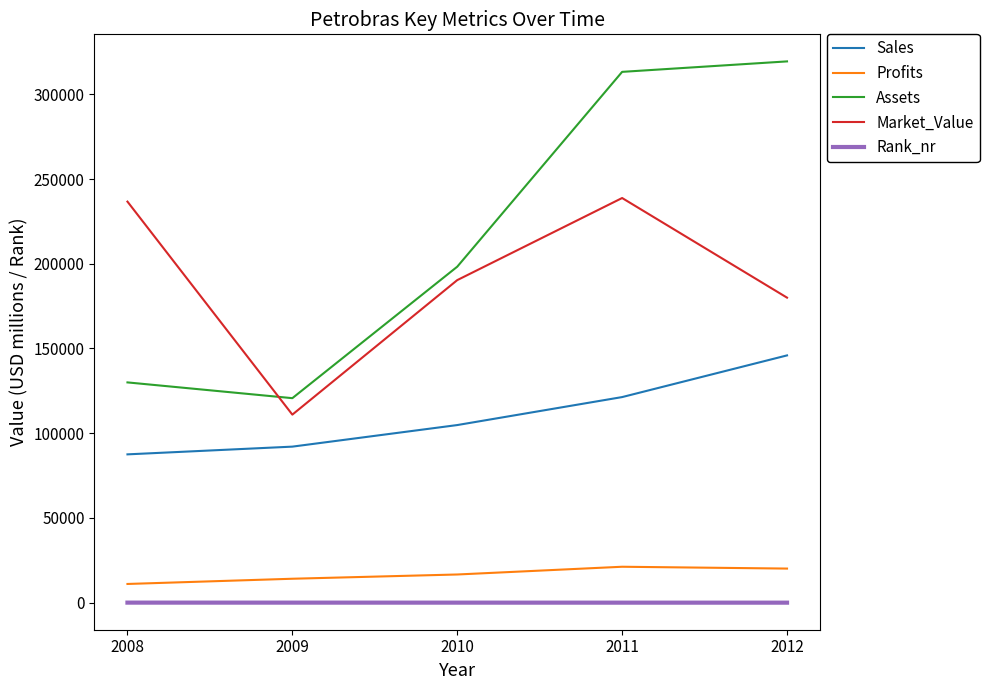

True or false: Sales and Rank_nr cross at least once.

False